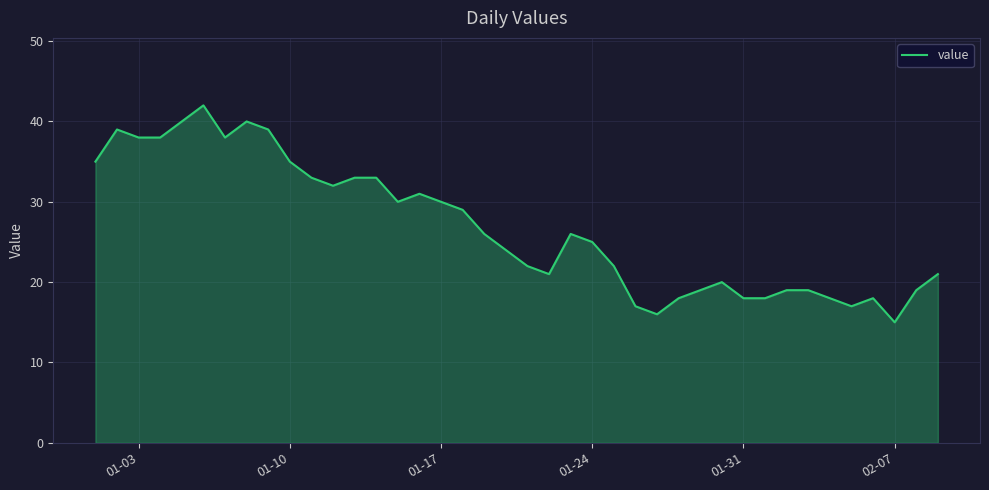

What is the maximum value shown in the chart?

42